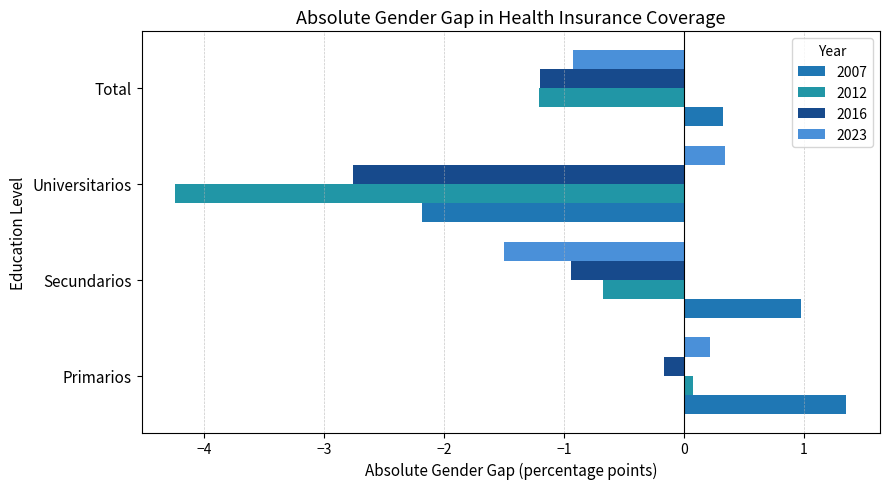

Count the number of data series in this chart.

4